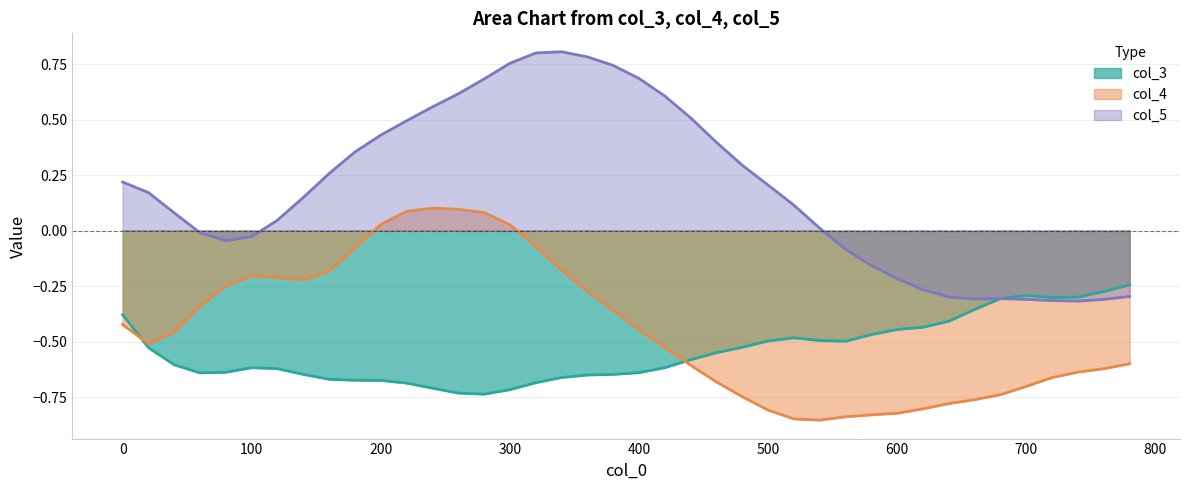

Count the number of categories in the chart.

40